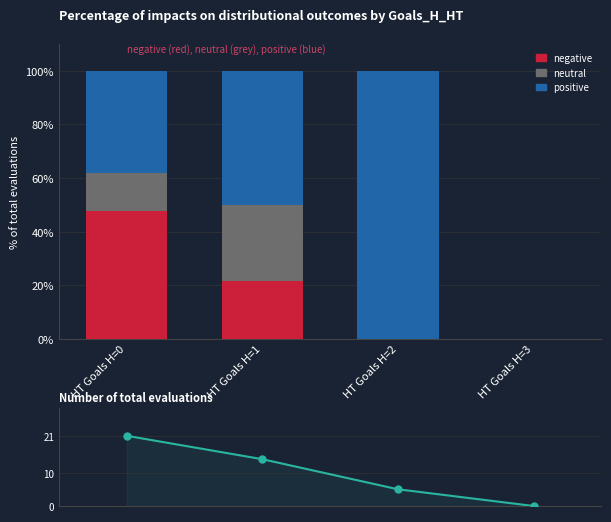

What is the maximum value shown in the chart?

100.0